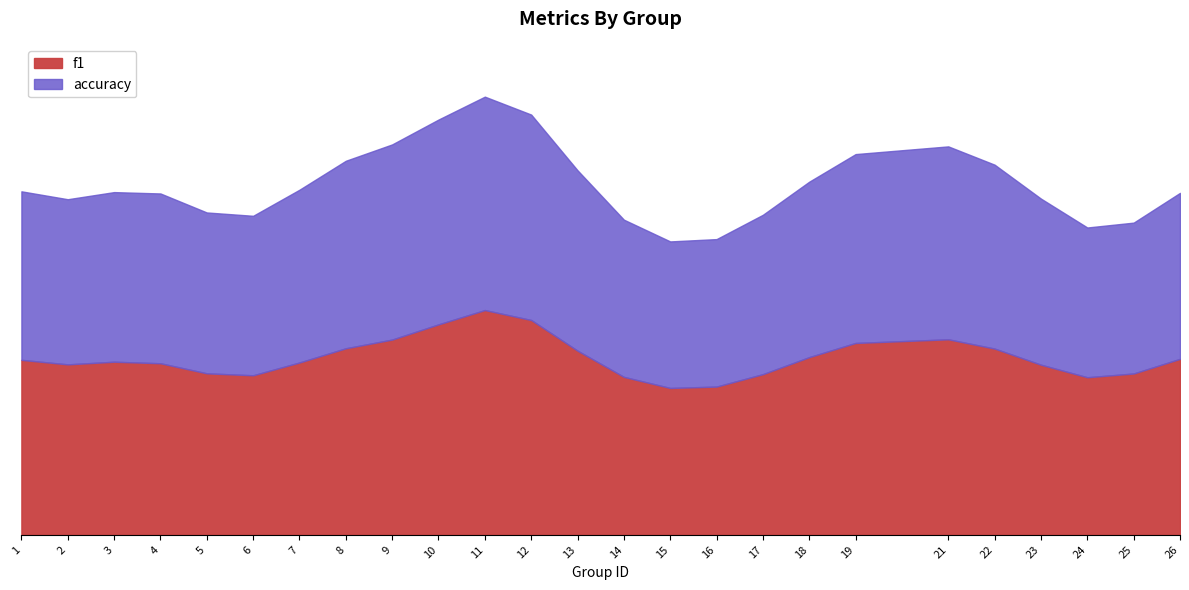

Which has a higher value, 21 or 15?

21